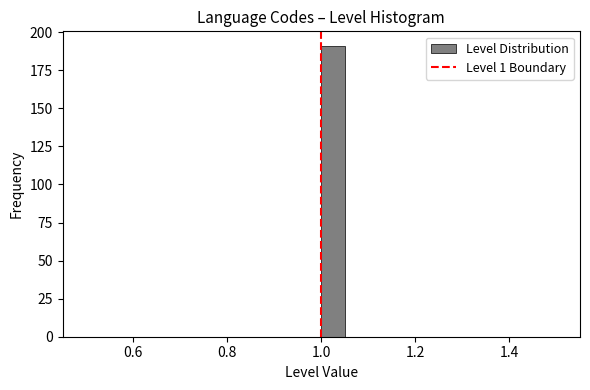

Around what value on the x-axis is the tallest bar? Give the approximate position of its centre, as read against the axis.

1.02